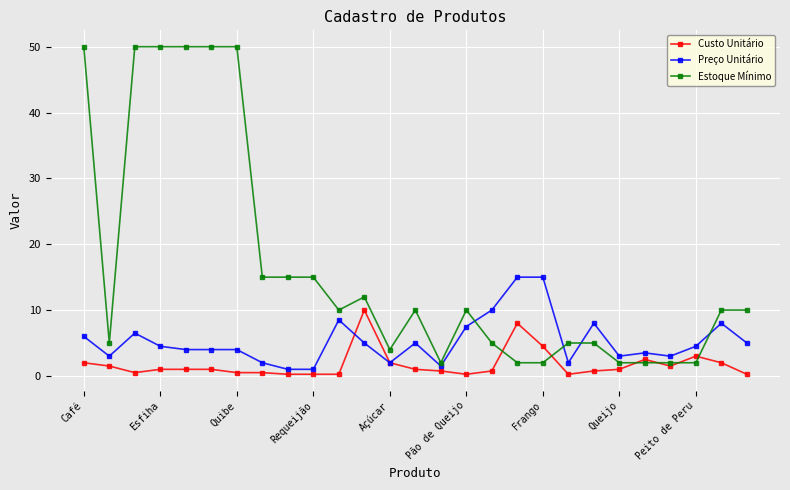

Which series has the largest total across all categories?

Estoque Mínimo